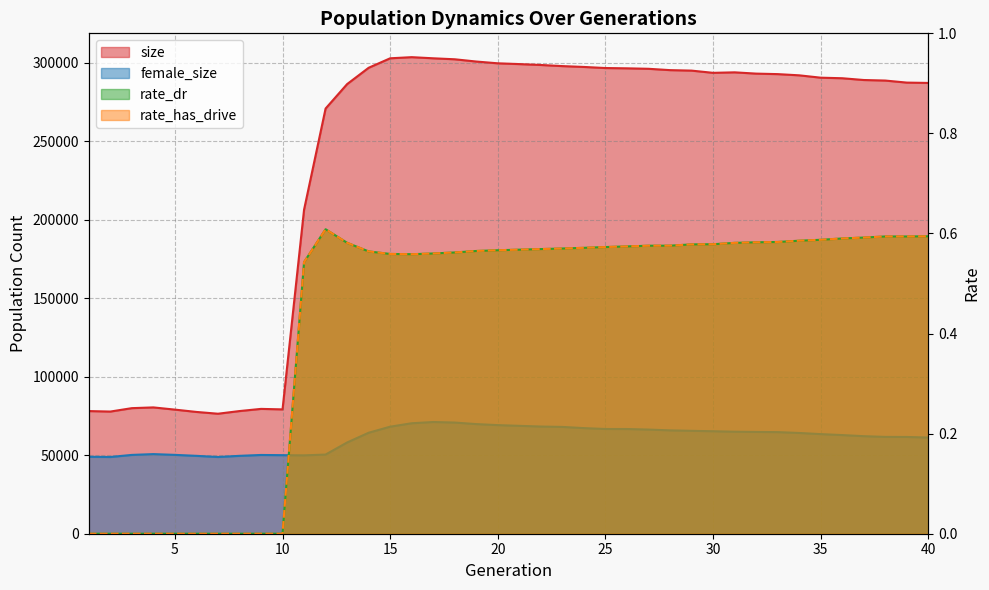

The female_size series shows 18939.8 at 11. True or false?

False